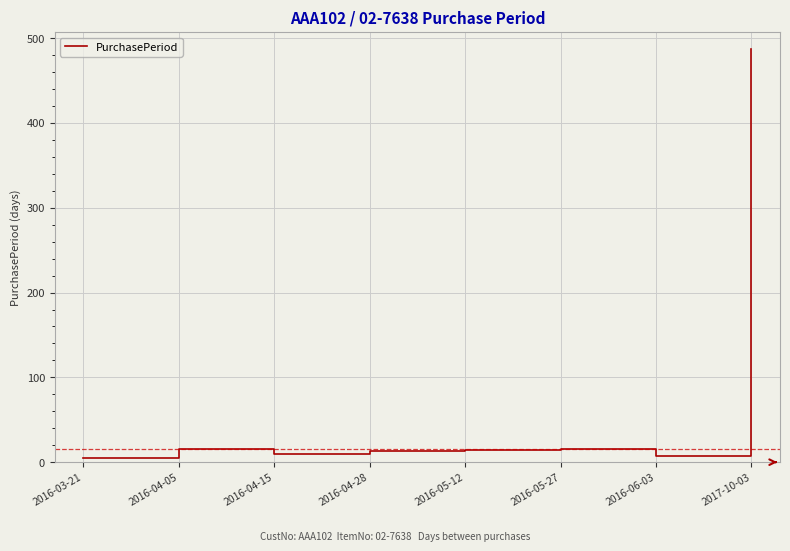

Which category has the highest value across all series?

2017-10-03